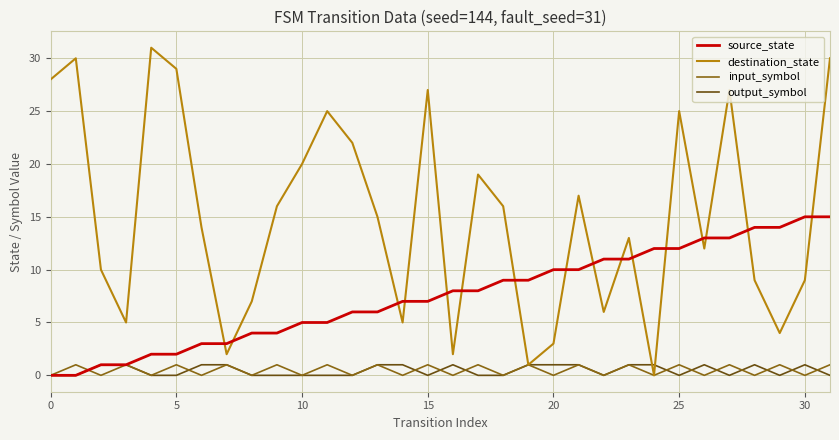

Which series has the largest total across all categories?

destination_state